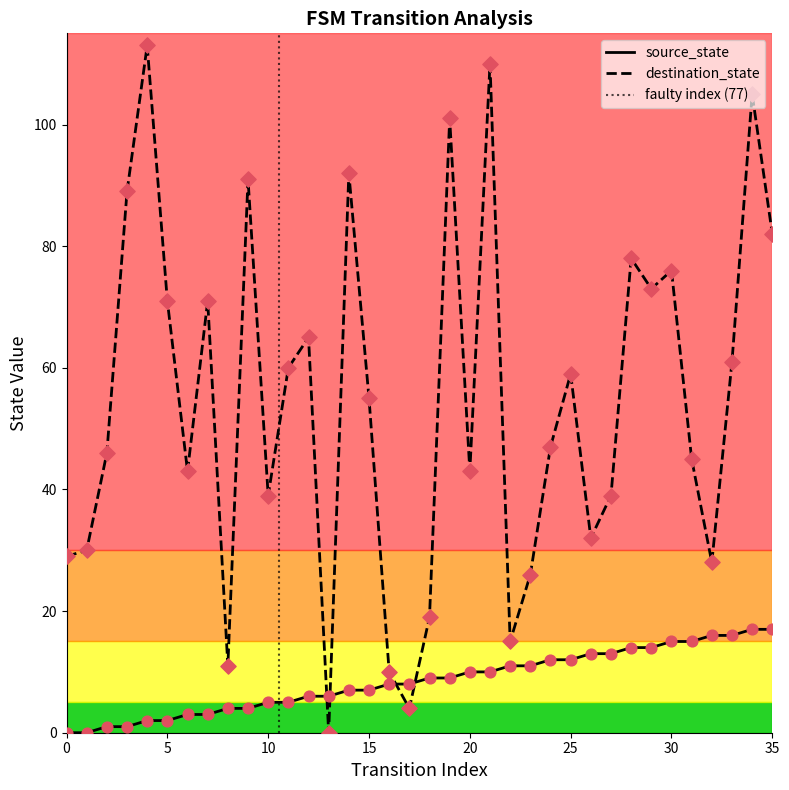

At how many categories does at least one series exceed 95?

4